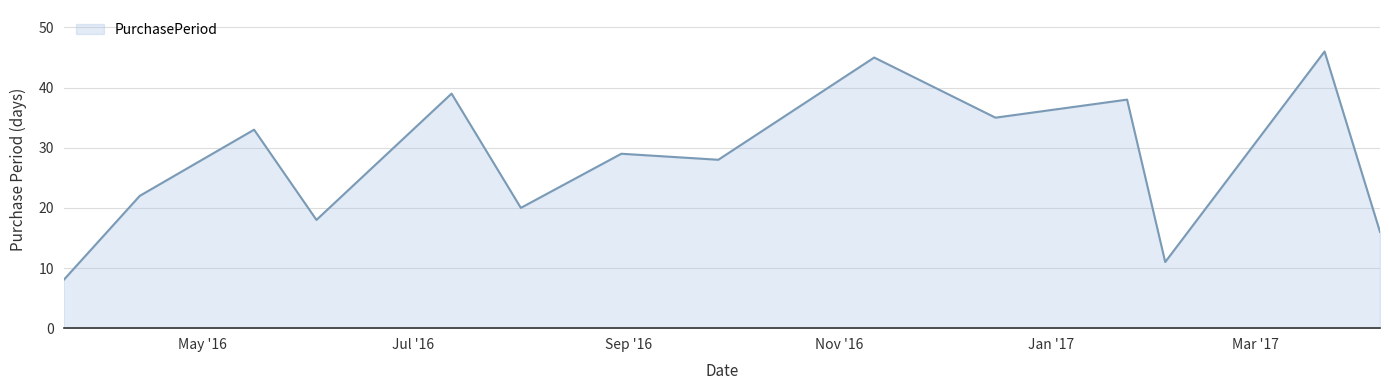

What is the minimum value shown in the chart?

8